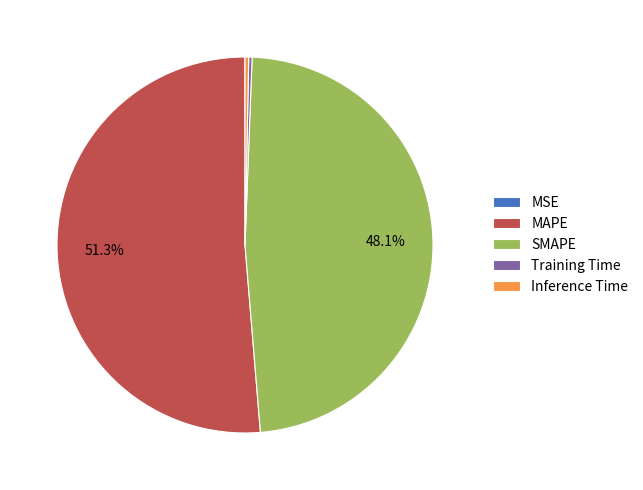

Between Inference Time and MAPE, which is larger?

MAPE